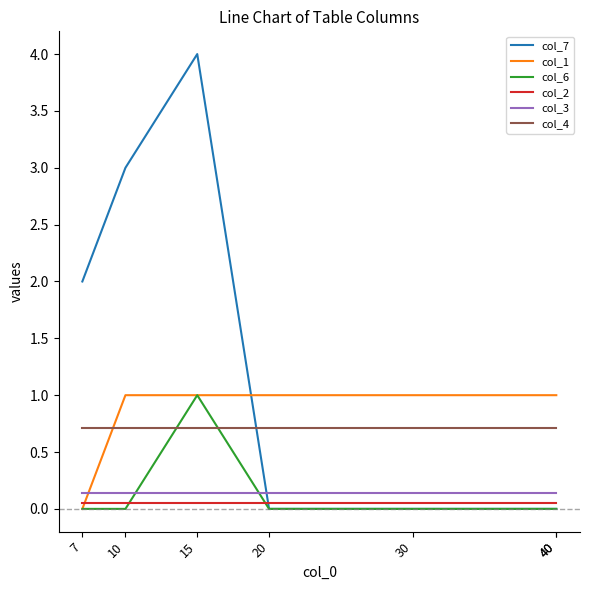

At which category is the sum across all series the highest?

15